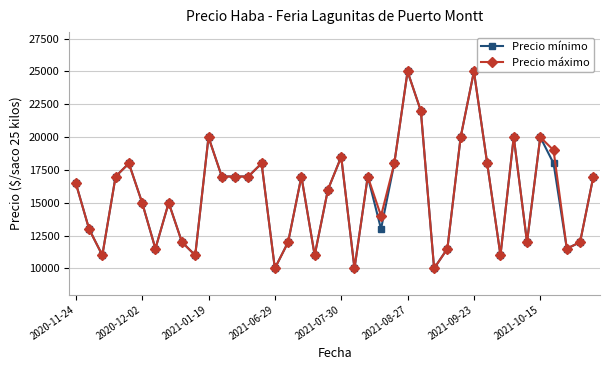

In Precio mínimo, how many points are higher than both neighbors (excluding endpoints)?

11